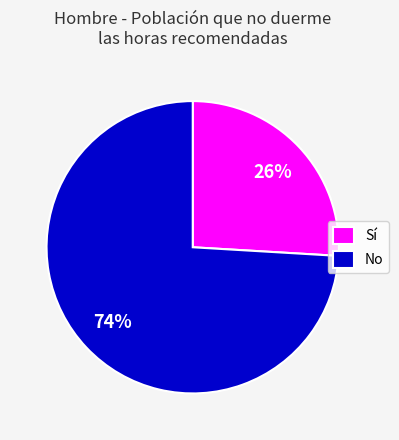

Rank the categories by value from lowest to highest.

Sí, No